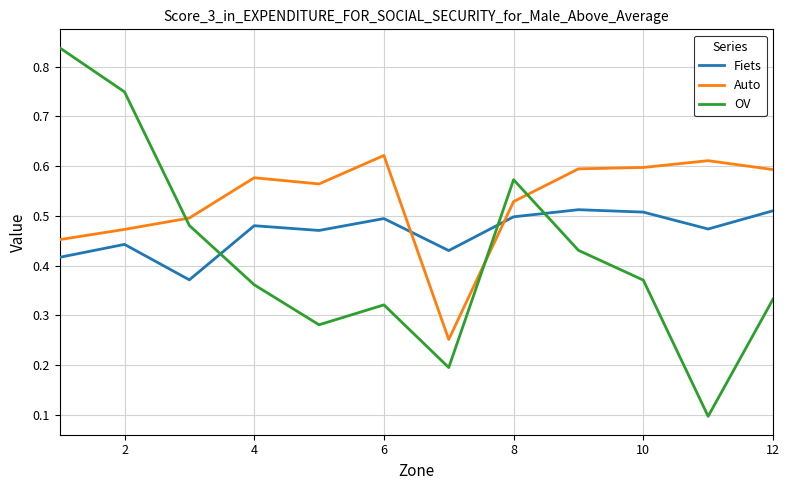

True or false: OV has more than 2 points higher than both neighbors.

False